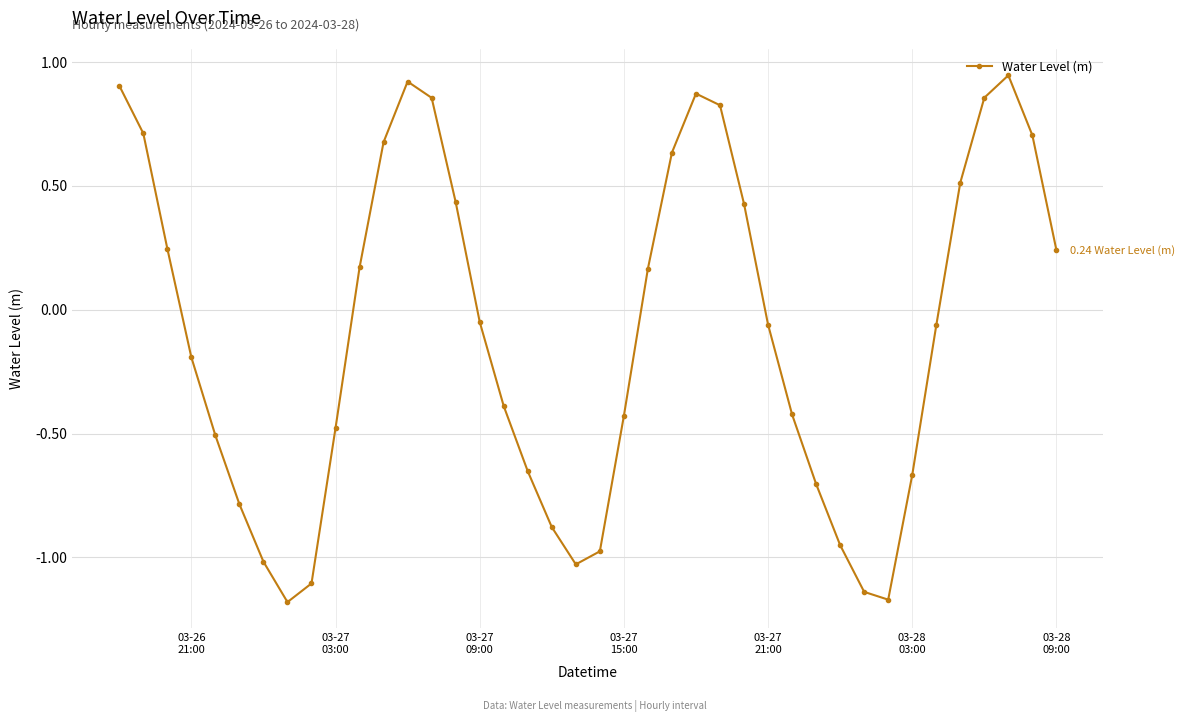

True or false: the data has more than 2 interior local peaks.

True